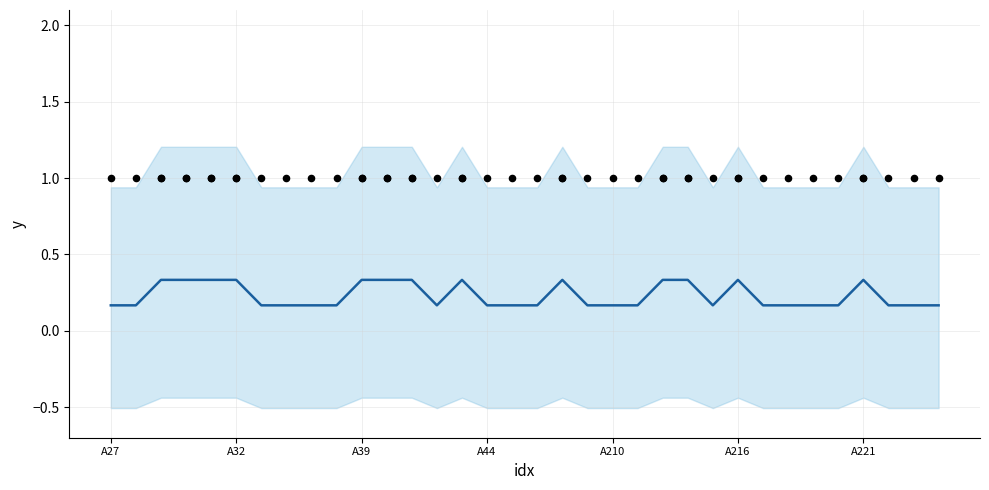

Between 14 and 19, which is larger?

14